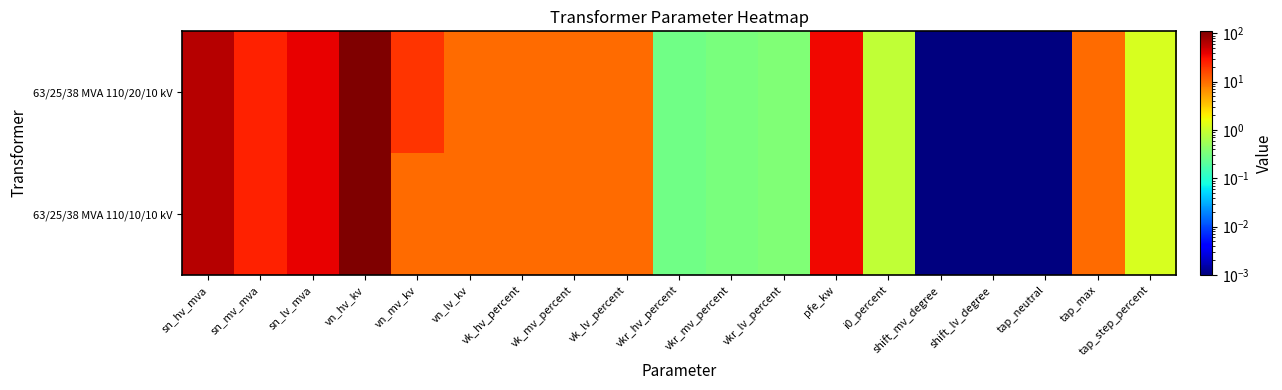

At which category does the chart reach its peak across all series?

vn_hv_kv